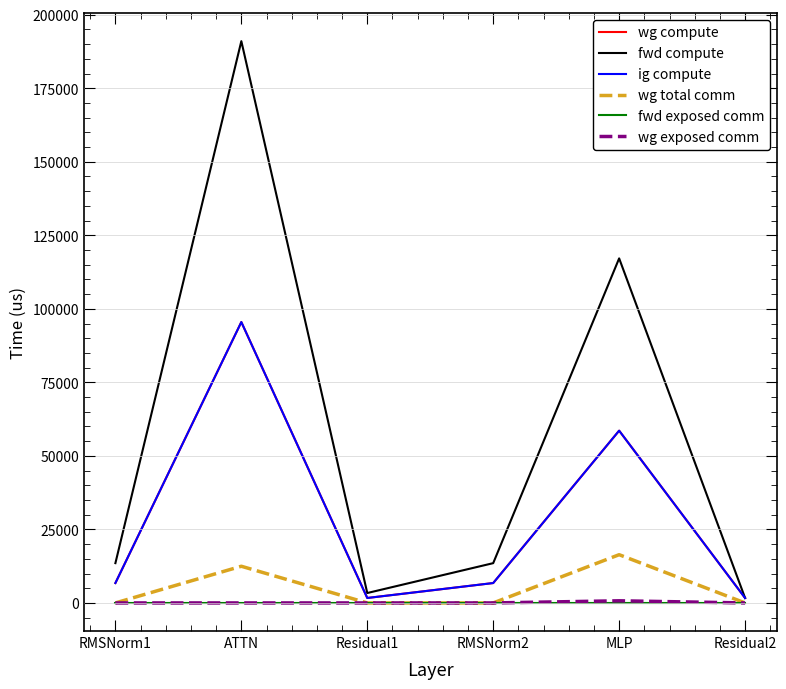

Is this an area chart (filled region under the line)?

No